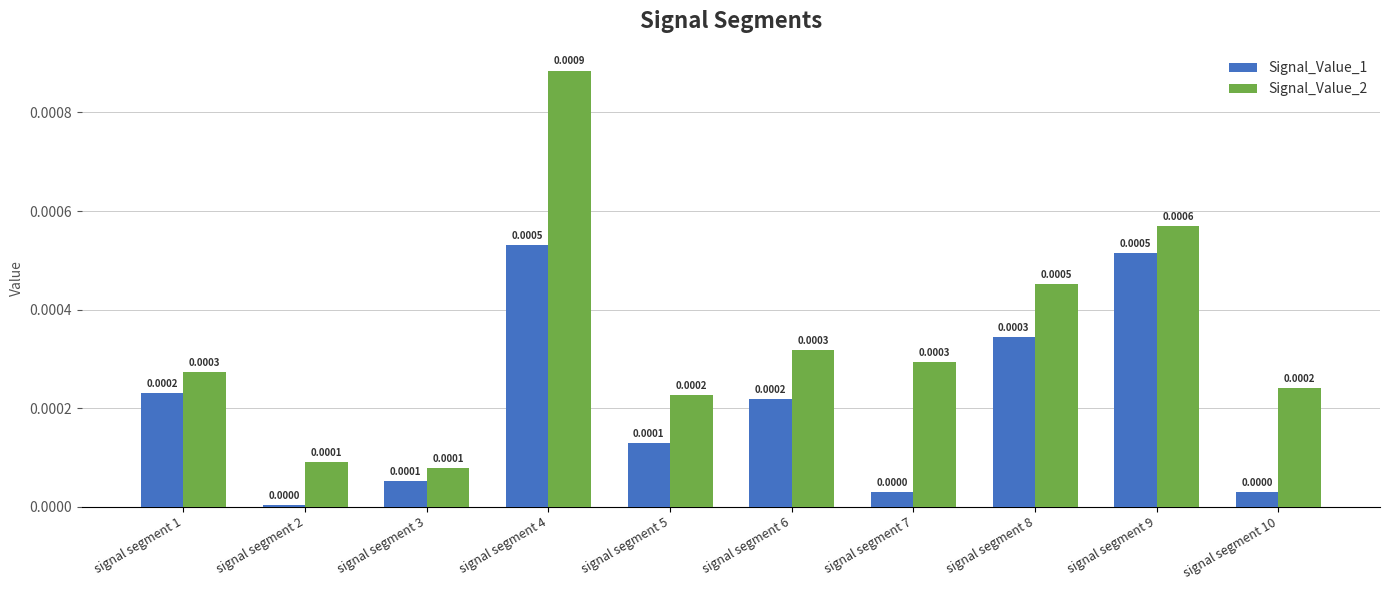

Which series has the largest range (max minus min)?

Signal_Value_2